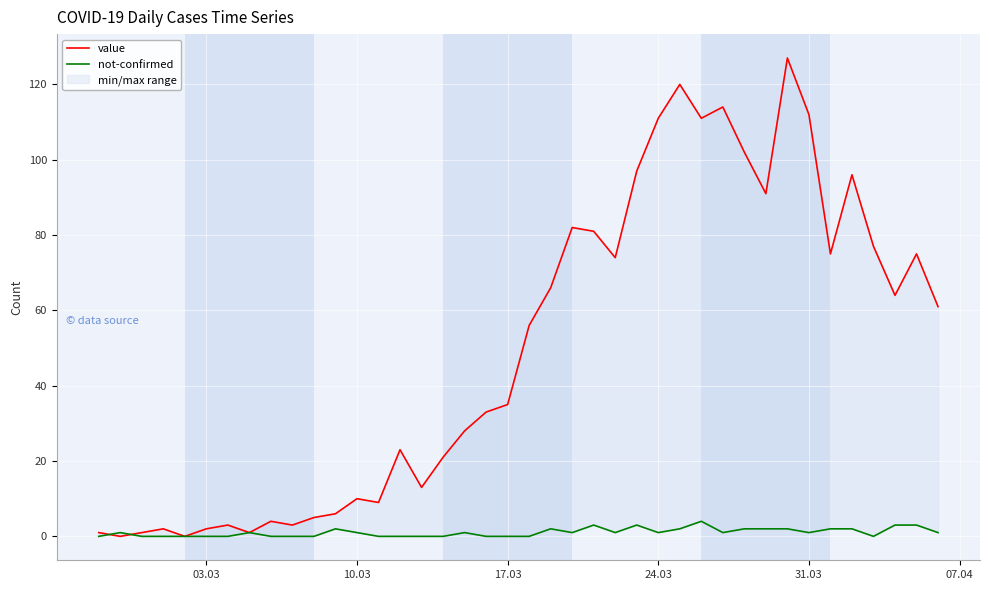

How many lines are shown in the chart?

2